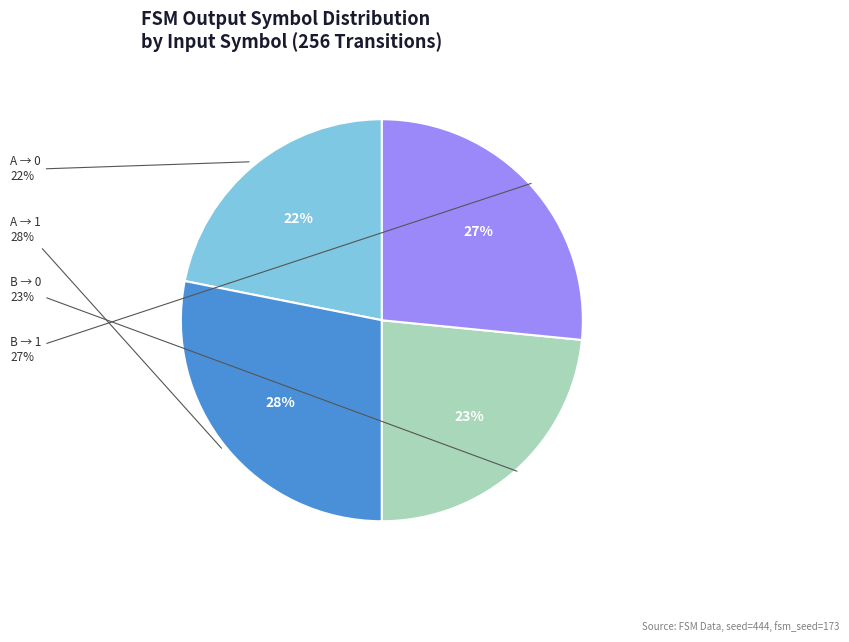

To the nearest percent, what portion does output_symbol=0 (input=b) represent?

23%